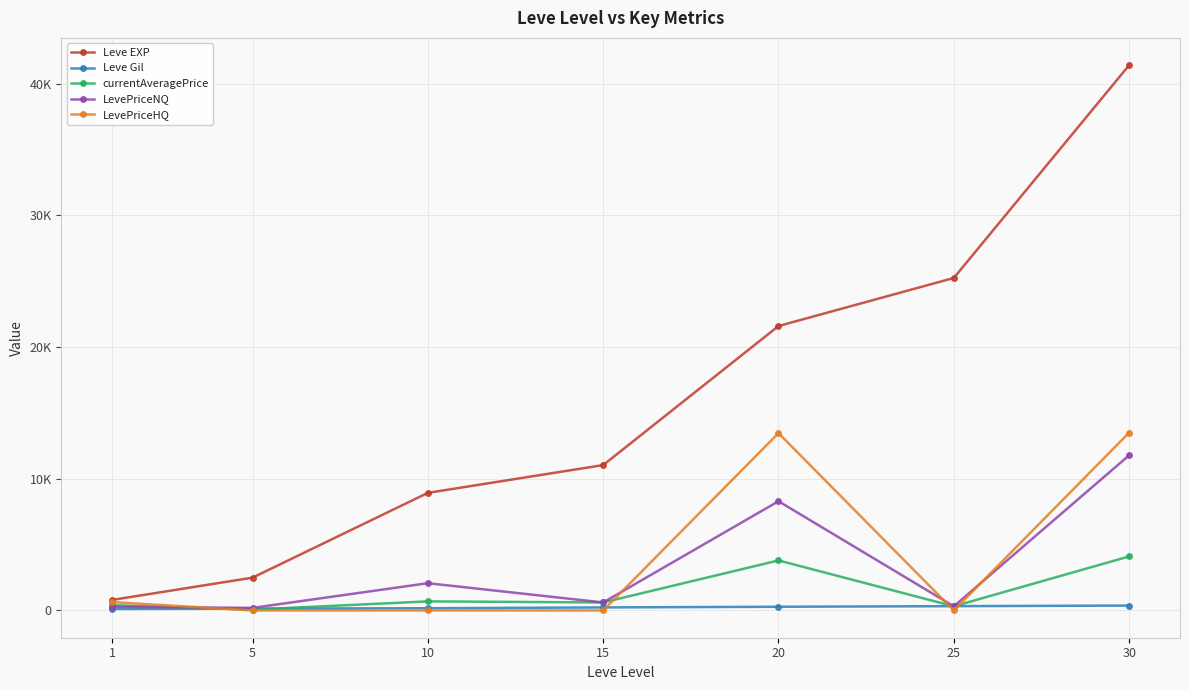

Is this an area chart (filled region under the line)?

No